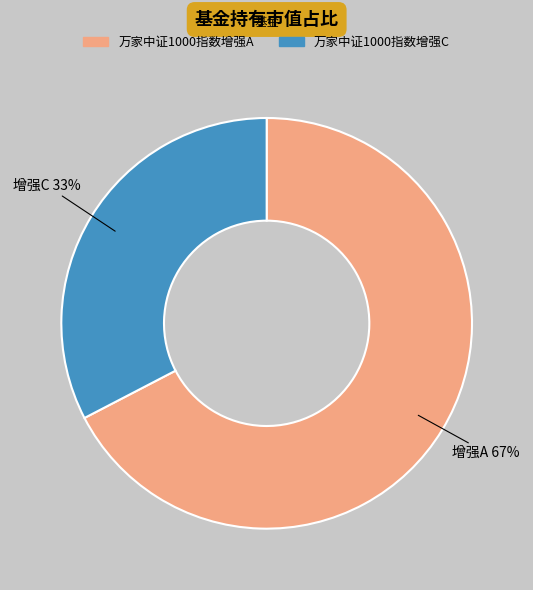

Count the number of slices in the pie.

2